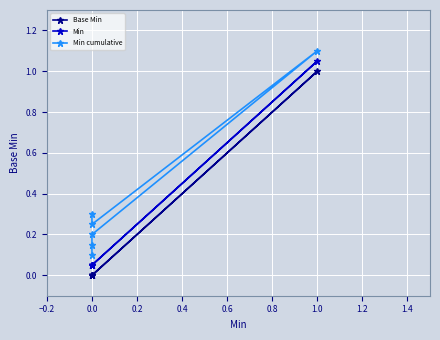

True or false: Base Min and Min intersect in this chart.

False